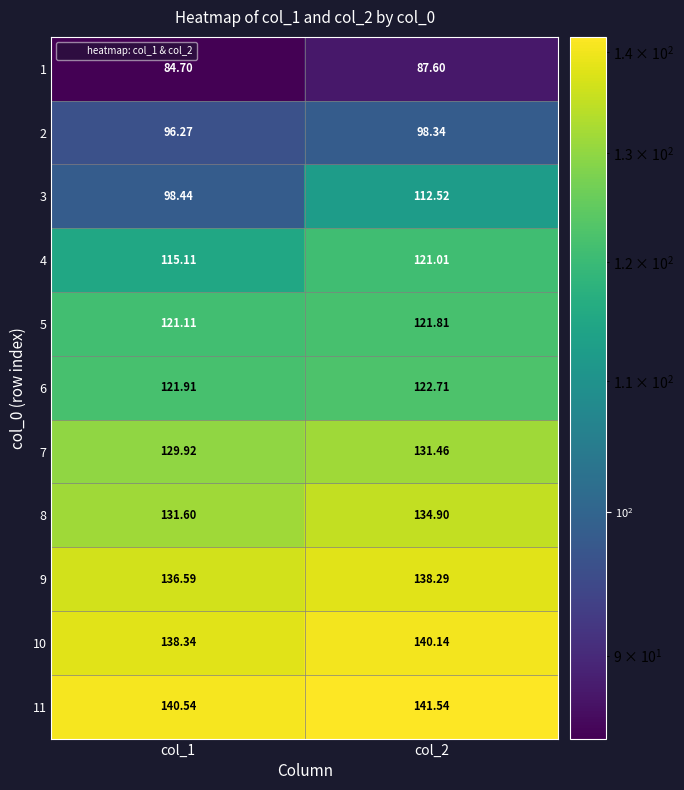

Is the value of 11 at col_2 greater than the value of 4 at col_1?

Yes